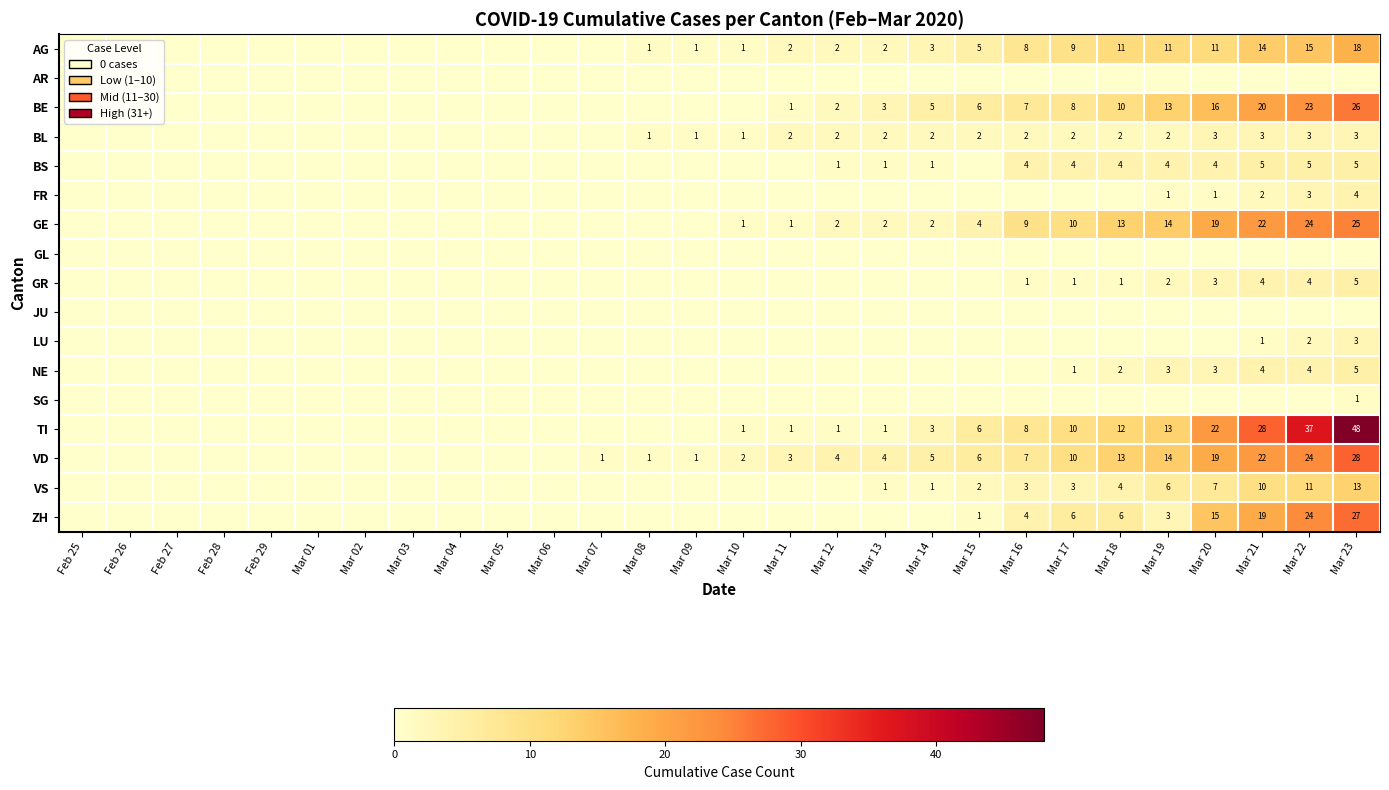

The value of GR at Mar 23 is 9. True or false?

False